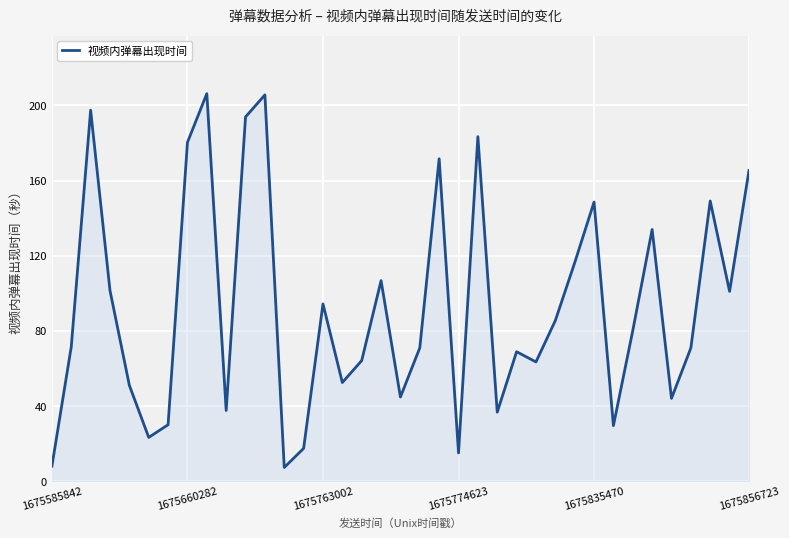

What is the greatest value displayed?

206.3